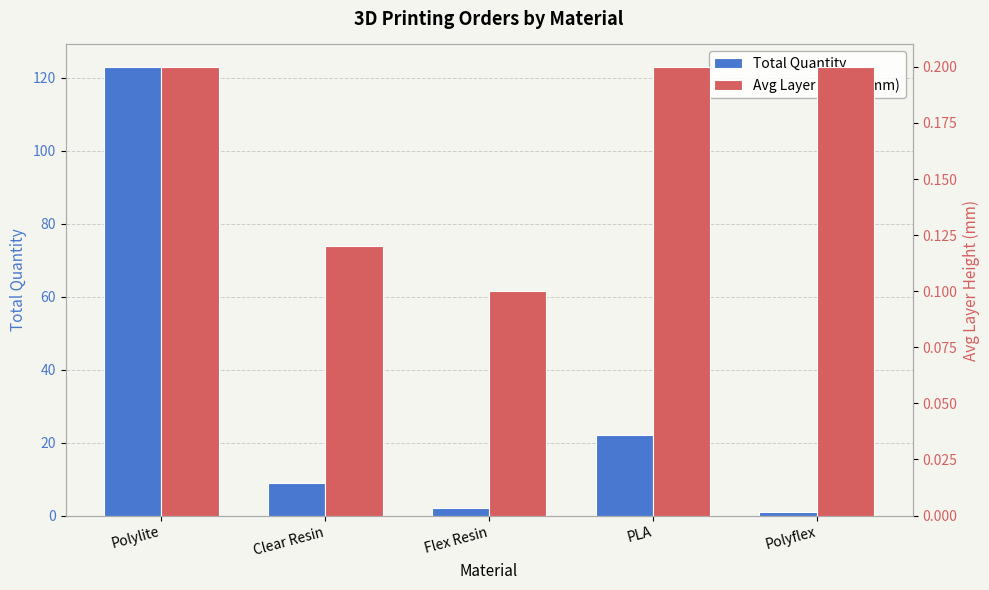

Count the number of data series in this chart.

2